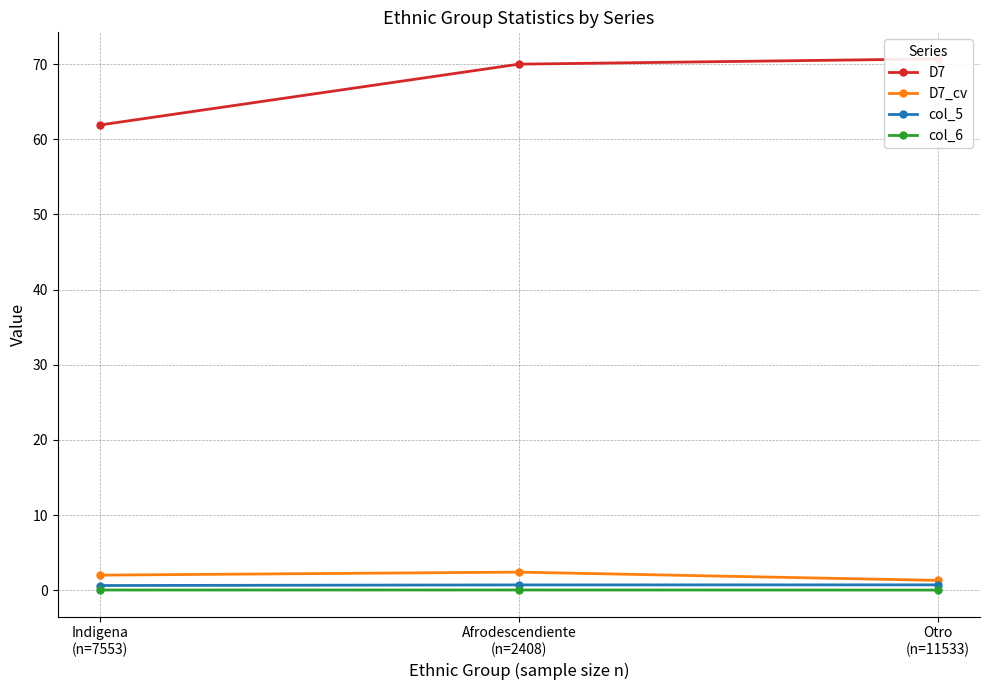

What is the maximum value shown in the chart?

70.7